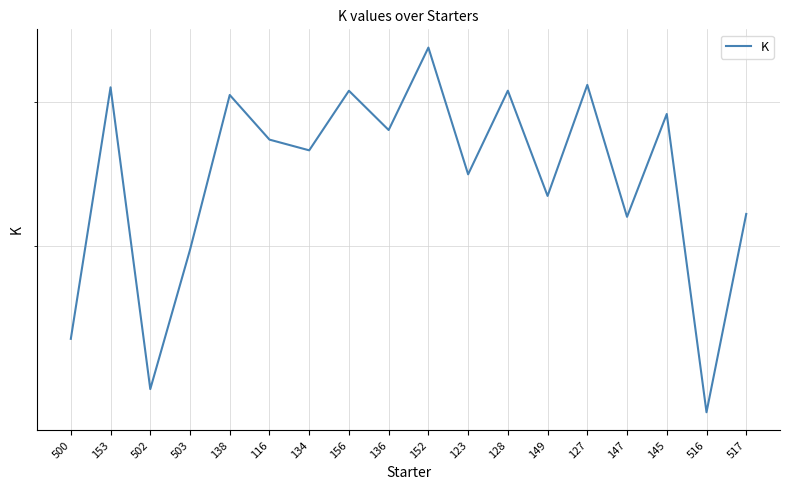

At which category does the data reach its first local peak?

153